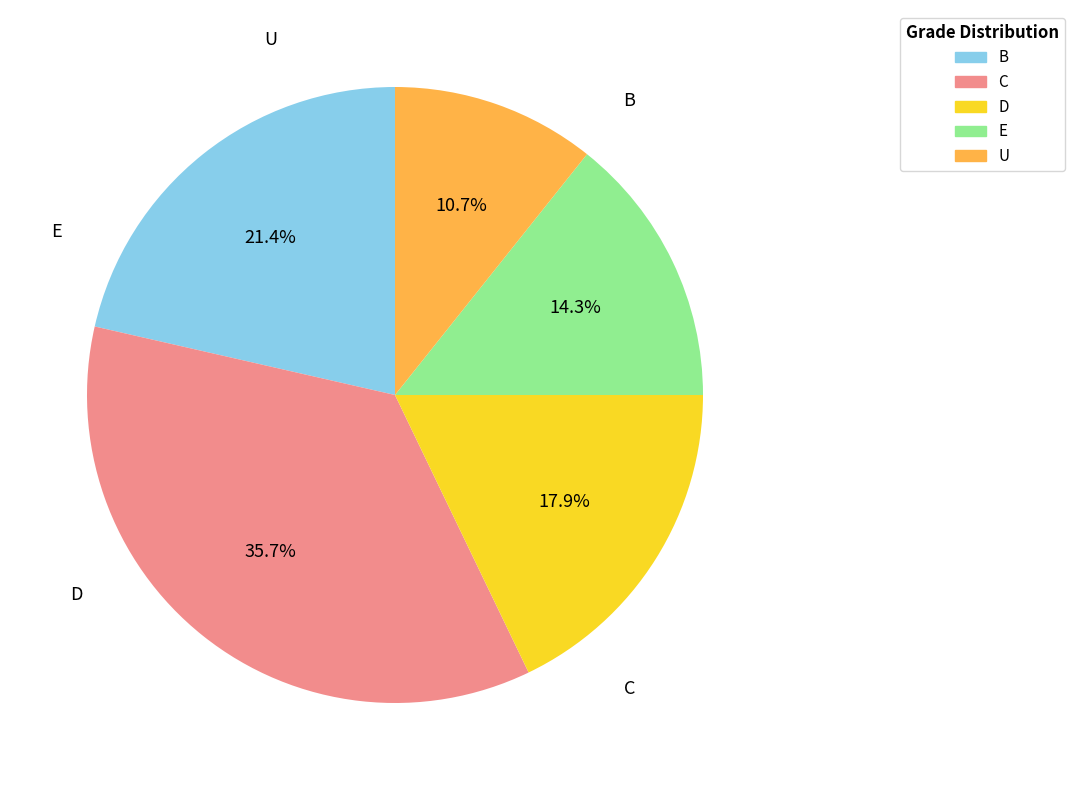

To the nearest percent, what is the difference between the C and B slice percentages?

14%